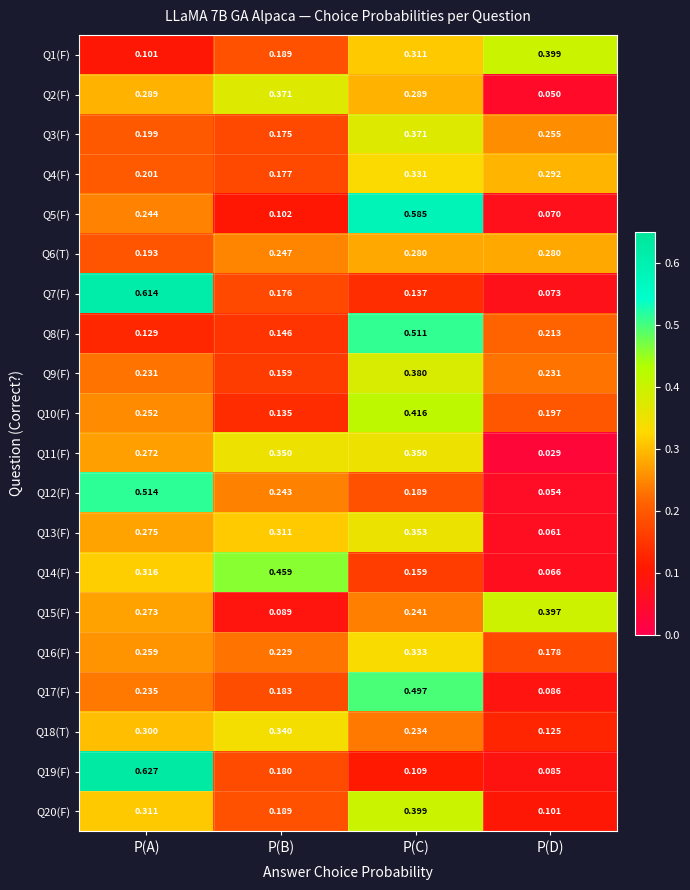

List the labels in order of Q14(F) value, smallest first.

P(D), P(C), P(A), P(B)